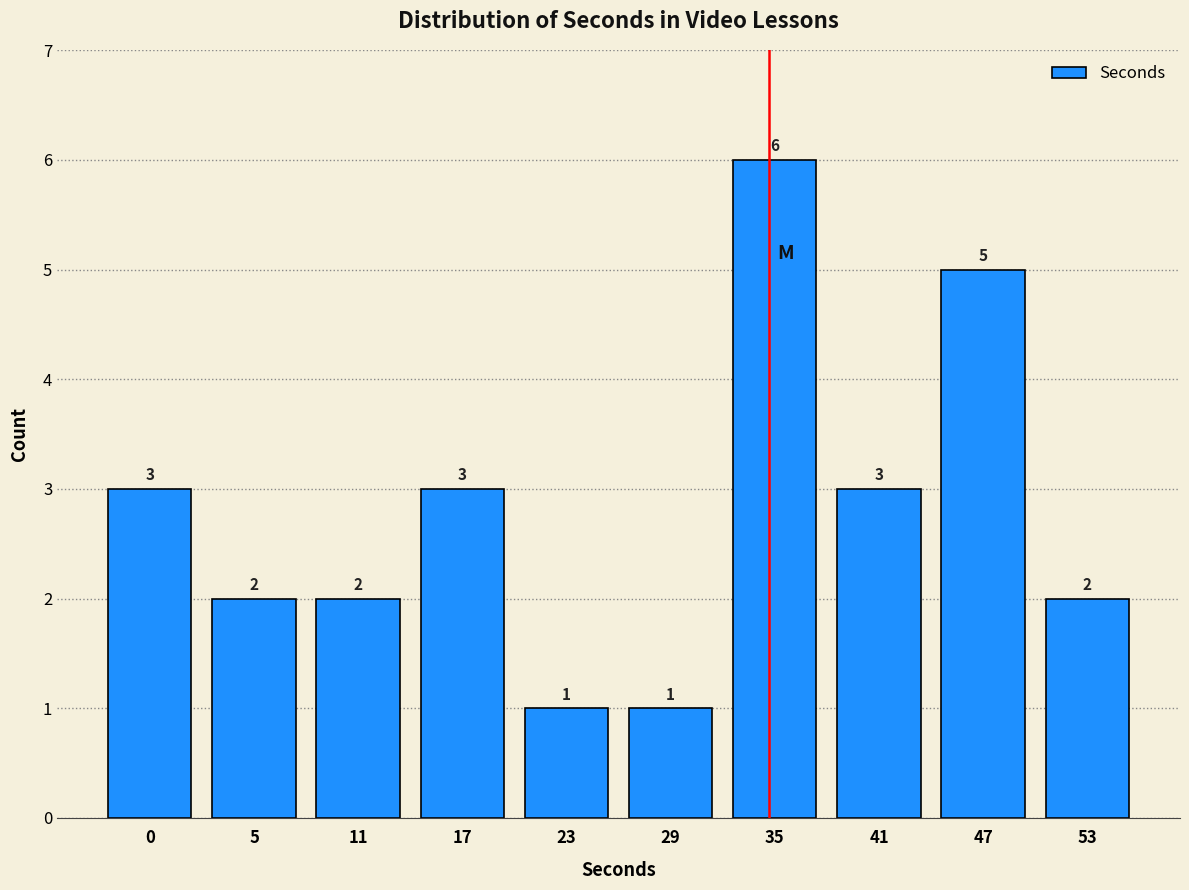

Reading left to right, what are all the values shown in this chart?

0=3	5=2	11=2	17=3	23=1	29=1	35=6	41=3	47=5	53=2